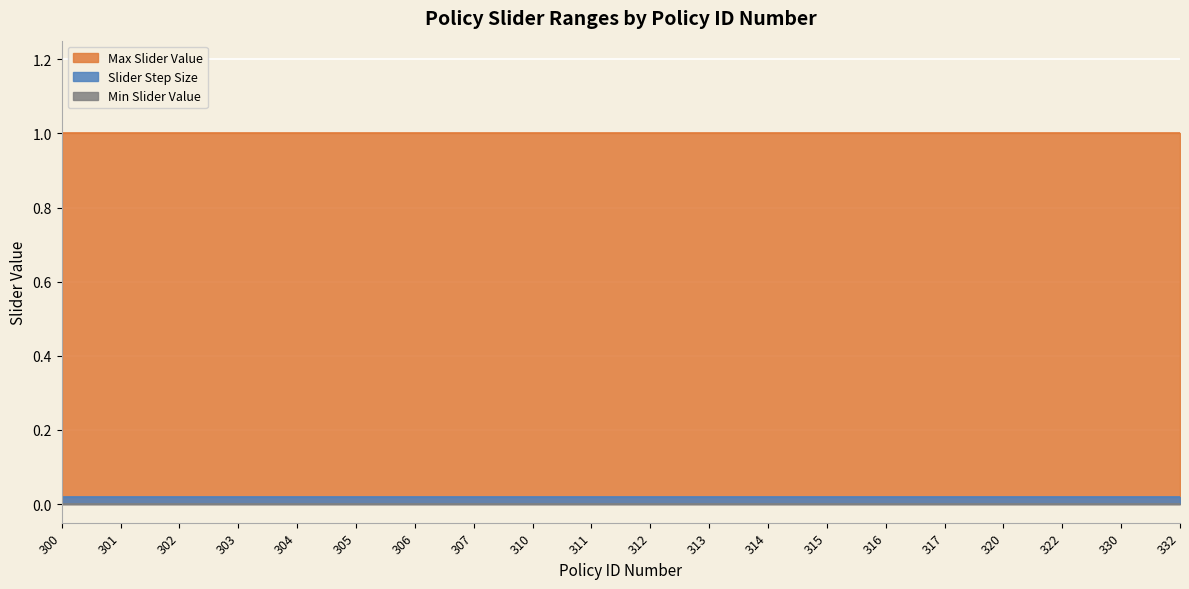

True or false: Slider Step Size has a value of 0.0 at 332.

True